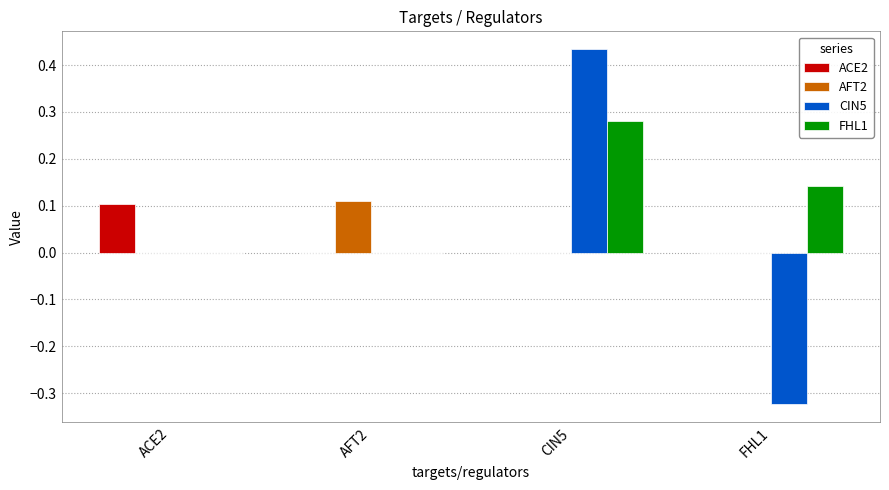

True or false: AFT2 has a value of 0.1 at ACE2.

False